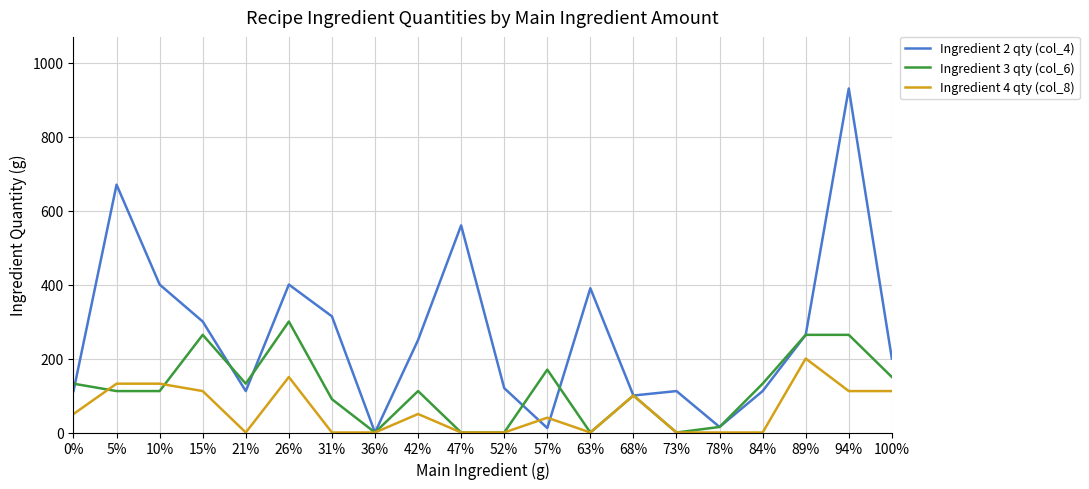

What is the maximum value shown in the chart?

930